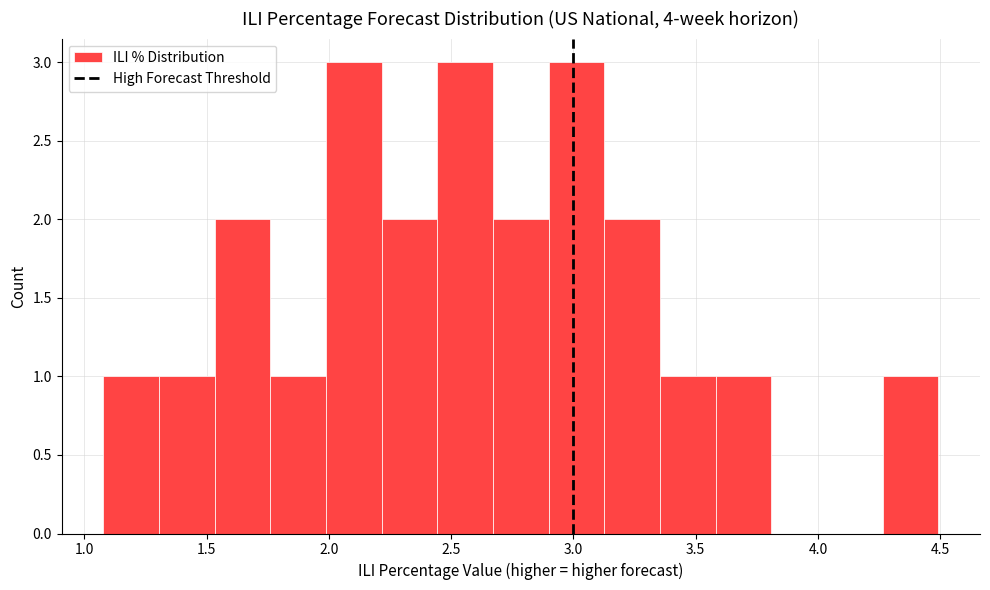

Reading left to right, list every bar in this chart as the range it spans on the x-axis followed by its height. Neither the bar edges nor the heights are printed on the chart, so give them approximately, as read against the axes.

1.10 to 1.30: 1
1.30 to 1.55: 1
1.55 to 1.75: 2
1.75 to 2.00: 1
2.00 to 2.20: 3
2.20 to 2.45: 2
2.45 to 2.65: 3
2.65 to 2.90: 2
2.90 to 3.15: 3
3.15 to 3.35: 2
3.35 to 3.60: 1
3.60 to 3.80: 1
3.80 to 4.05: 0
4.05 to 4.25: 0
4.25 to 4.50: 1